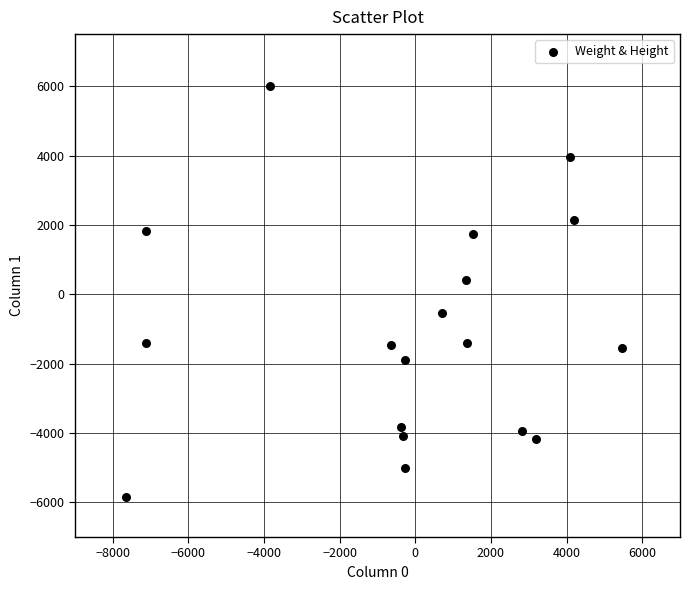

What is the range of Y values (max minus min)?

11872.6